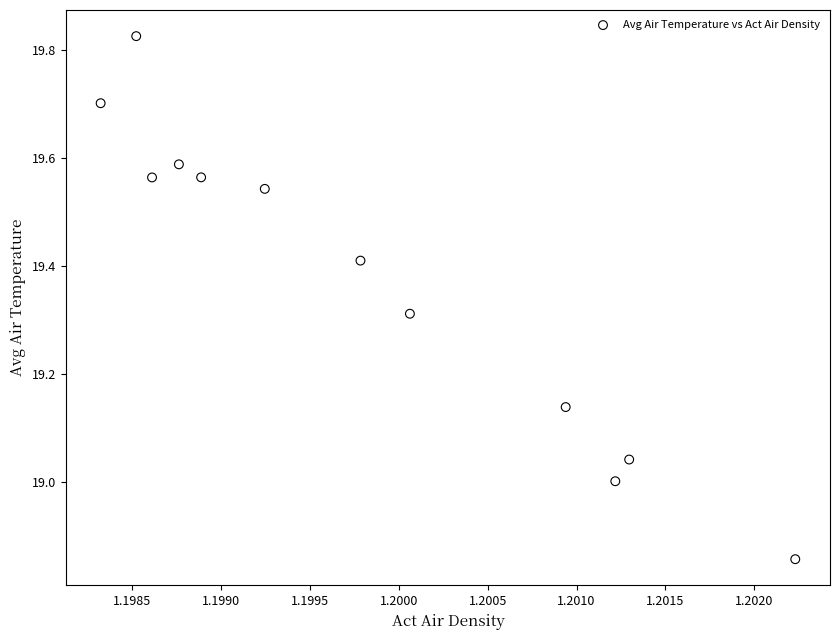

What is the average Y value?

19.4